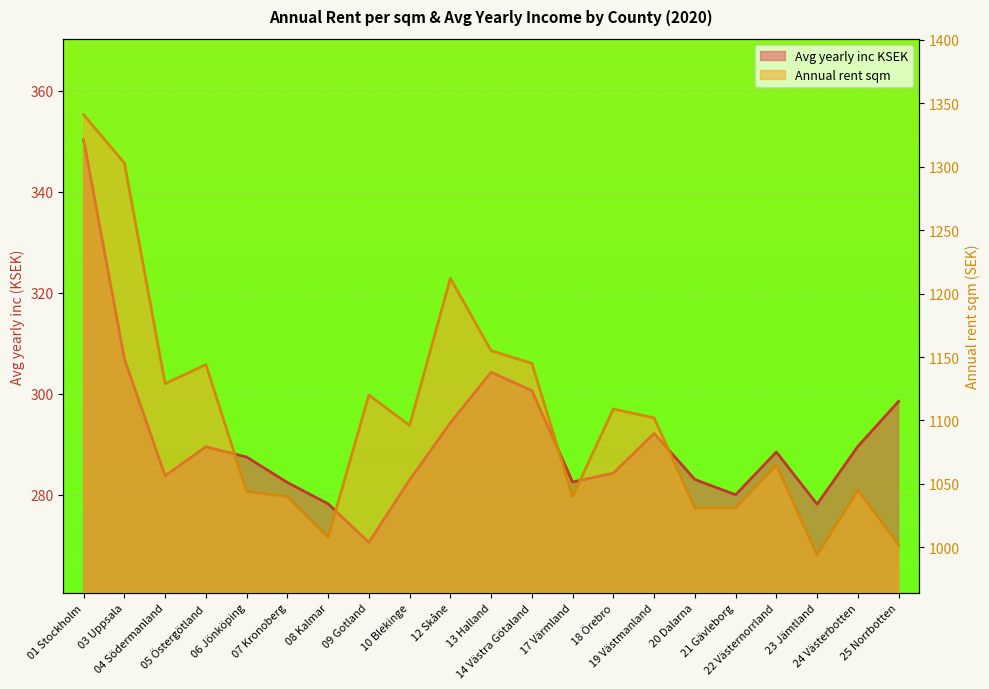

True or false: Annual rent sqm and Avg yearly inc KSEK cross at least once.

False